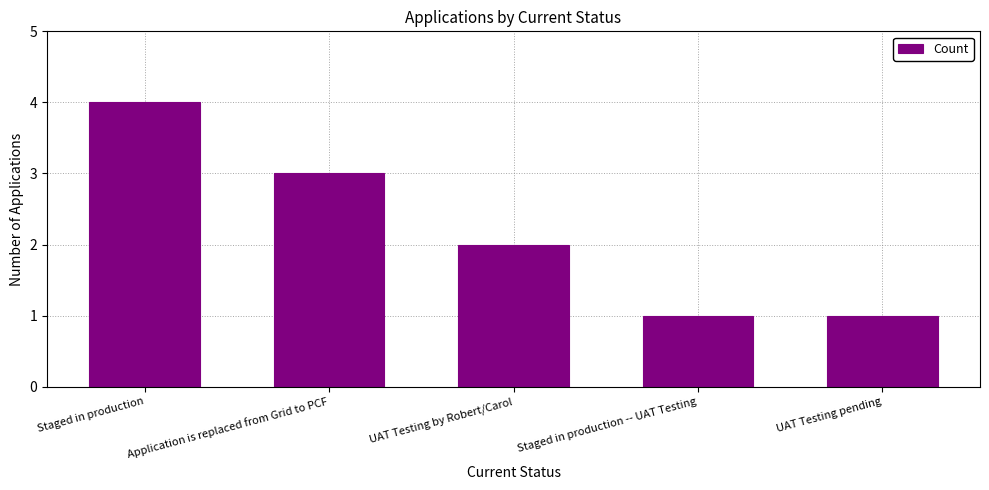

Between Application is replaced from Grid to PCF and UAT Testing by Robert/Carol, which is larger?

Application is replaced from Grid to PCF